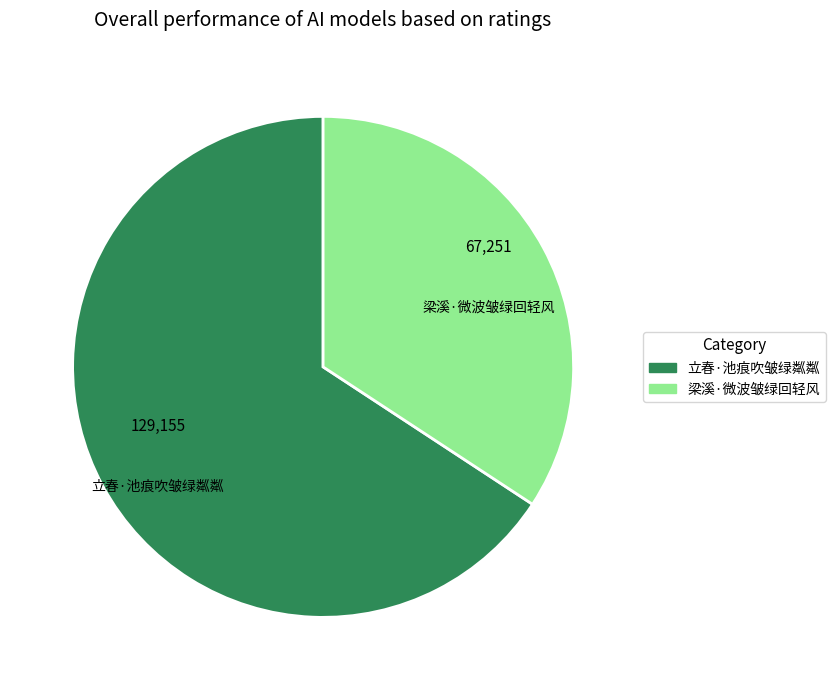

Is there a majority slice in this chart?

Yes